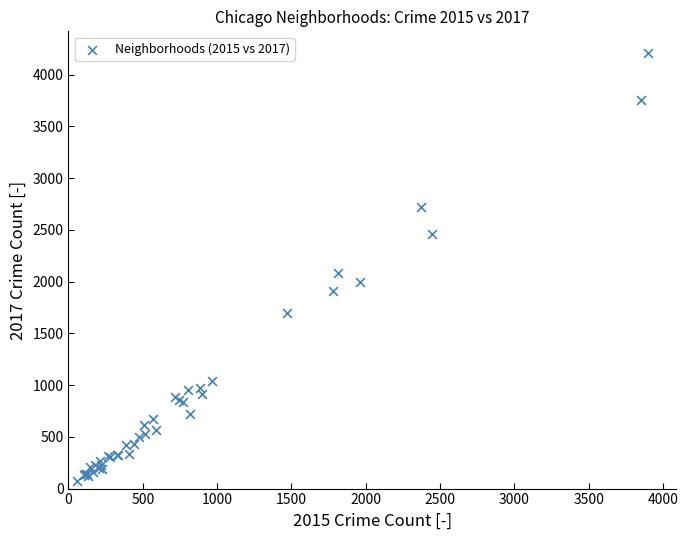

What Y value in the scatter plot is closest to 2141?

2084